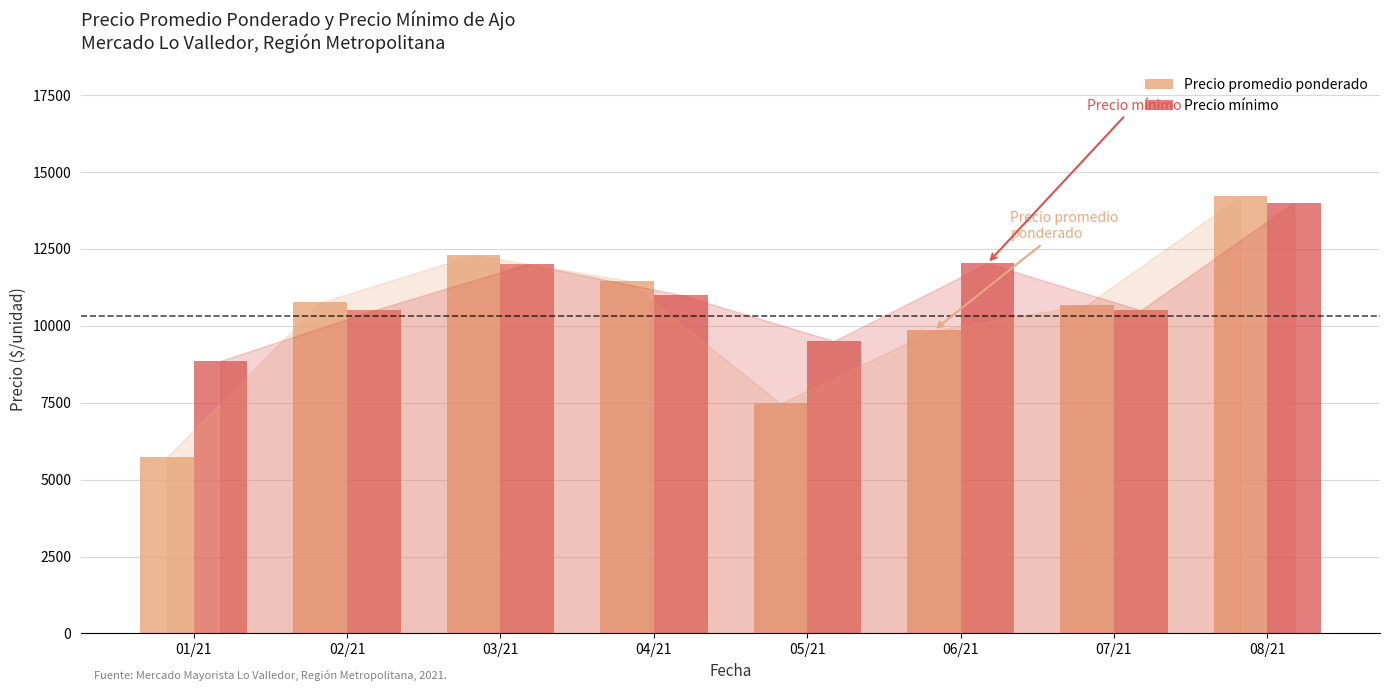

Which category has the highest value in the Precio promedio ponderado series?

08/21